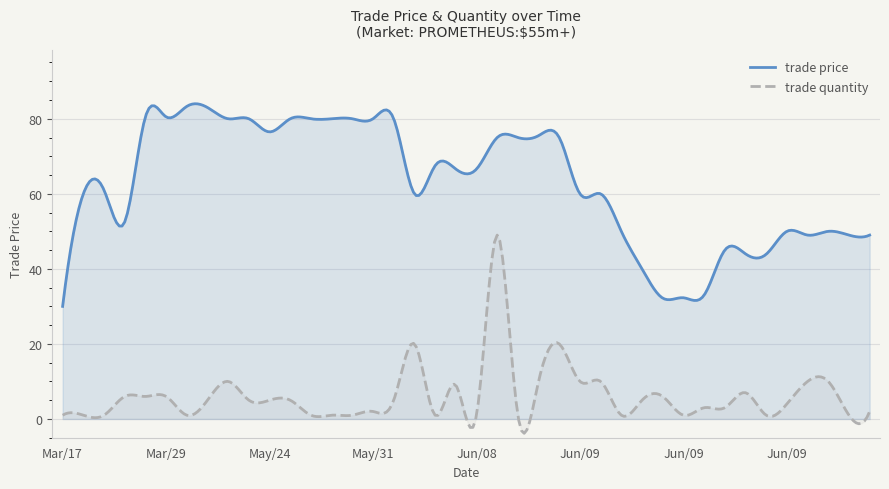

In trade price, how many points are lower than both neighbors (excluding endpoints)?

15